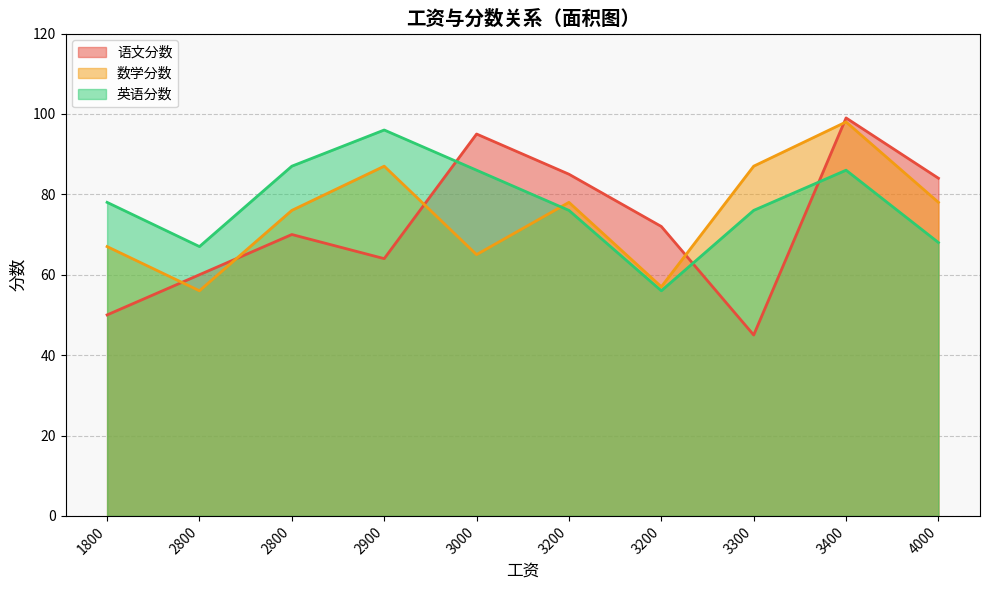

What is the average value of the 数学分数 series?

75